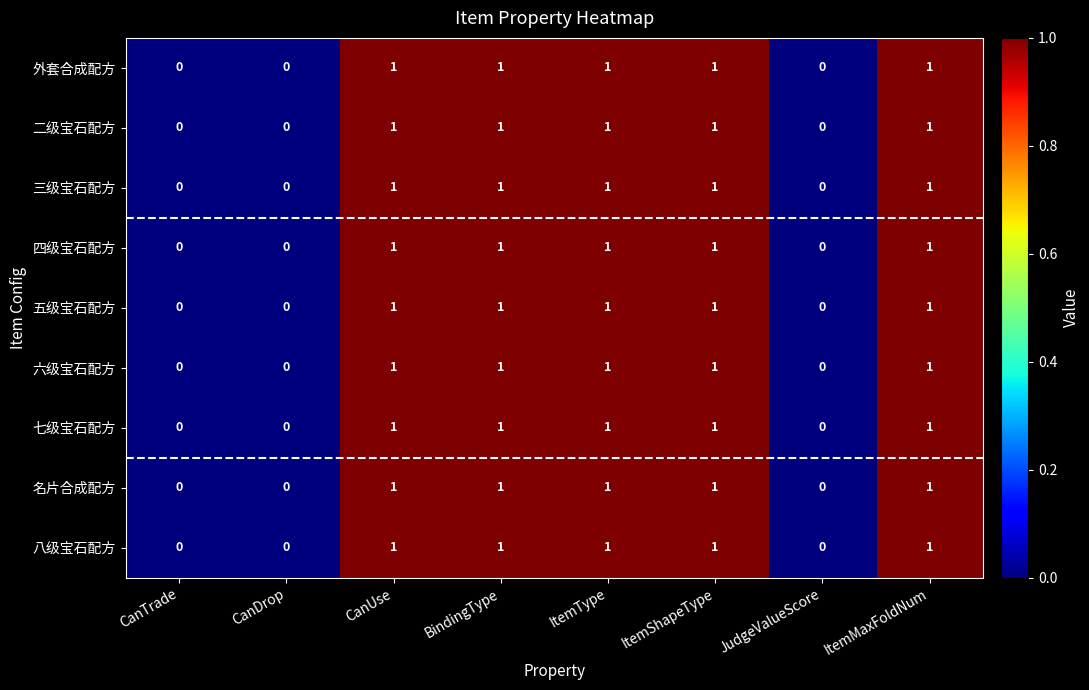

What is the sum of all 五级宝石配方 values?

5